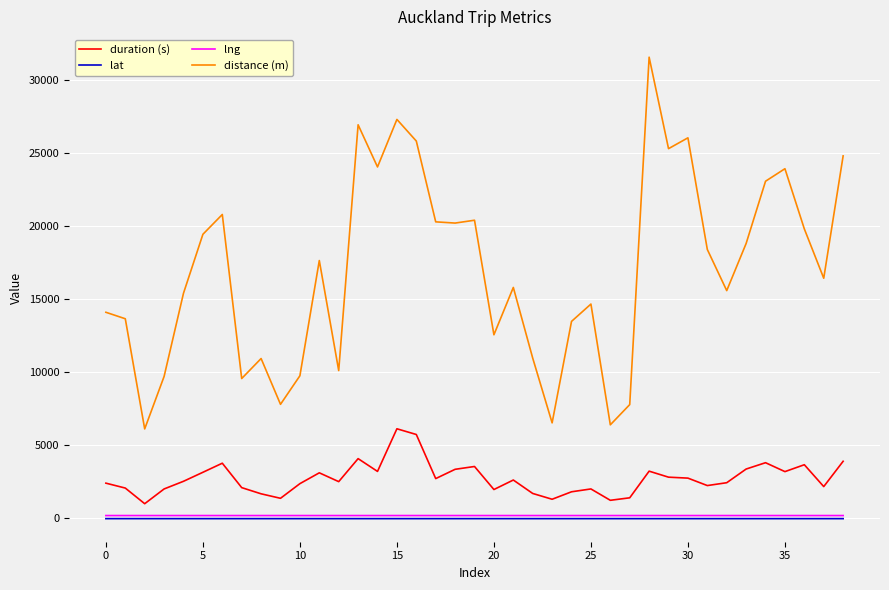

True or false: lng and lat cross at least once.

False